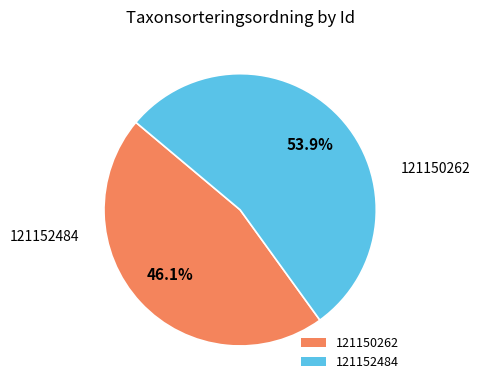

Is 121150262 the majority of the pie?

No